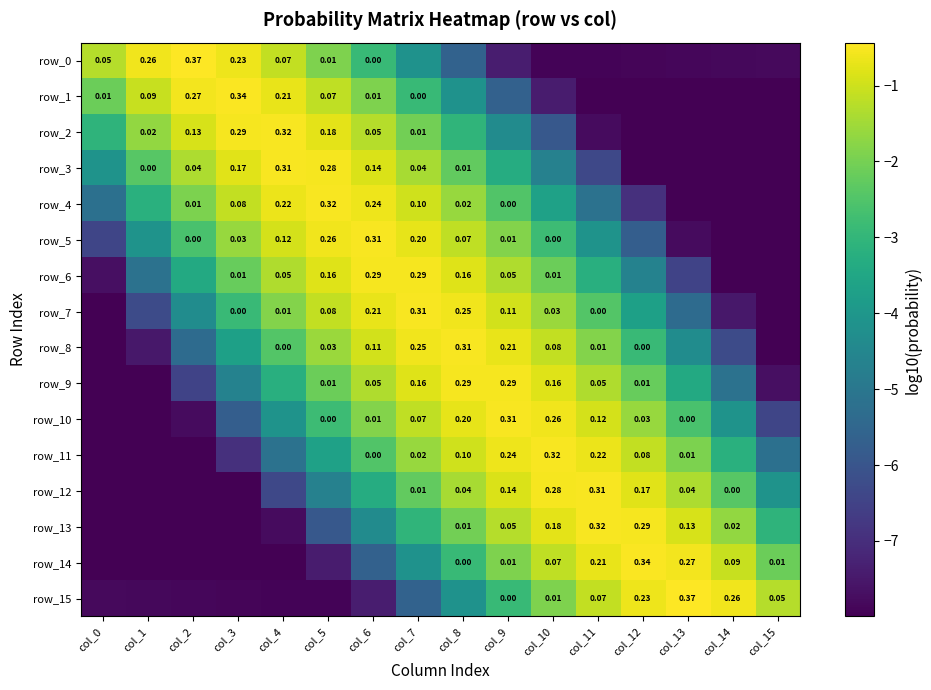

Which category has the lowest value in the row_13 series?

col_0